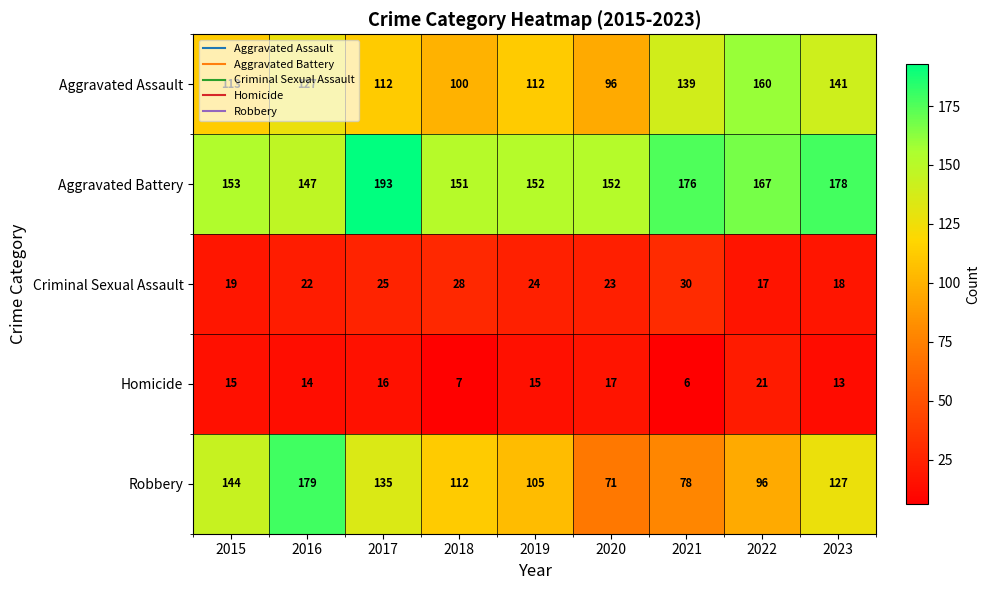

The value of Homicide at 2018 is 7. True or false?

True